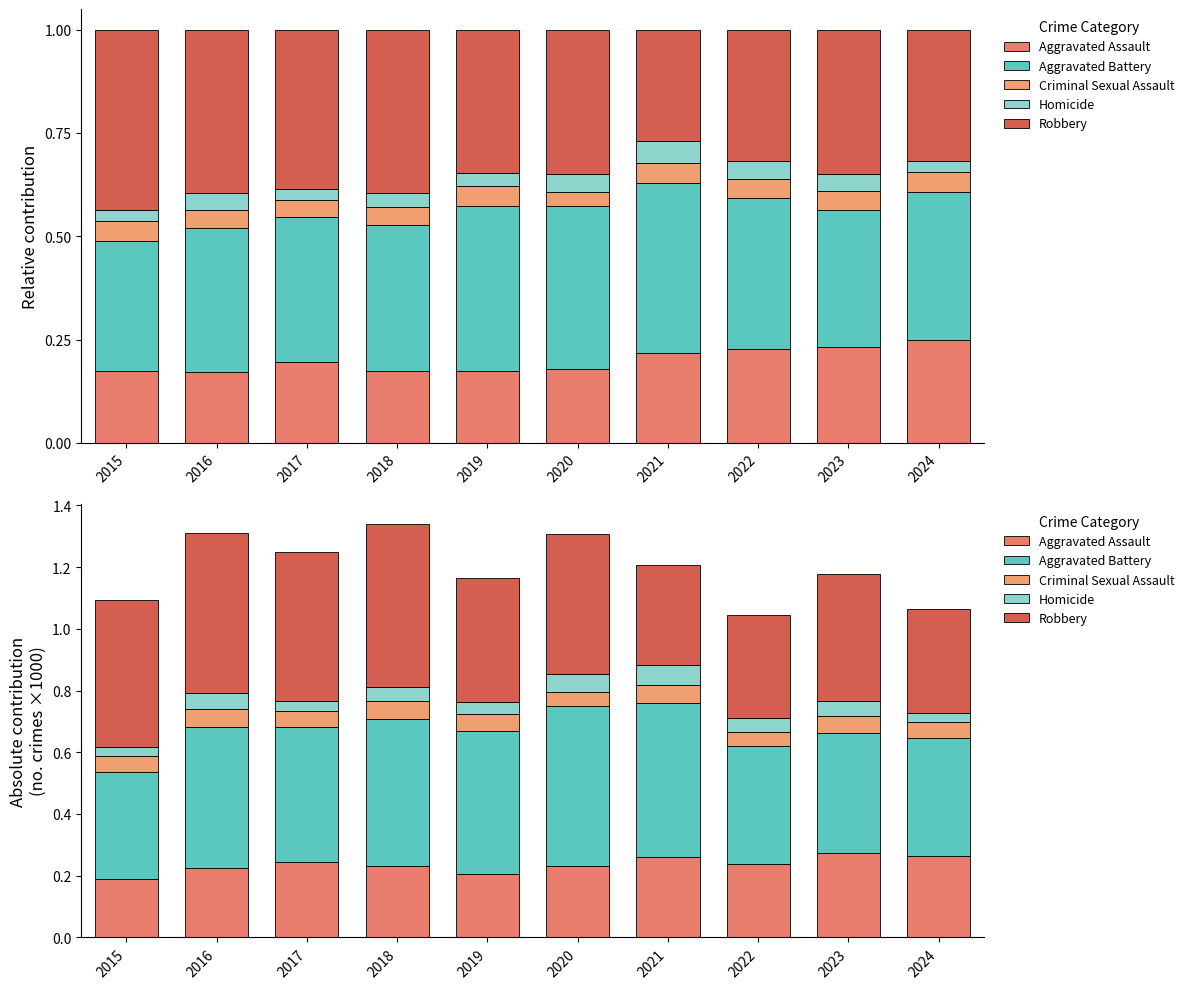

The Aggravated Assault series shows 0.2 at 2017. True or false?

True